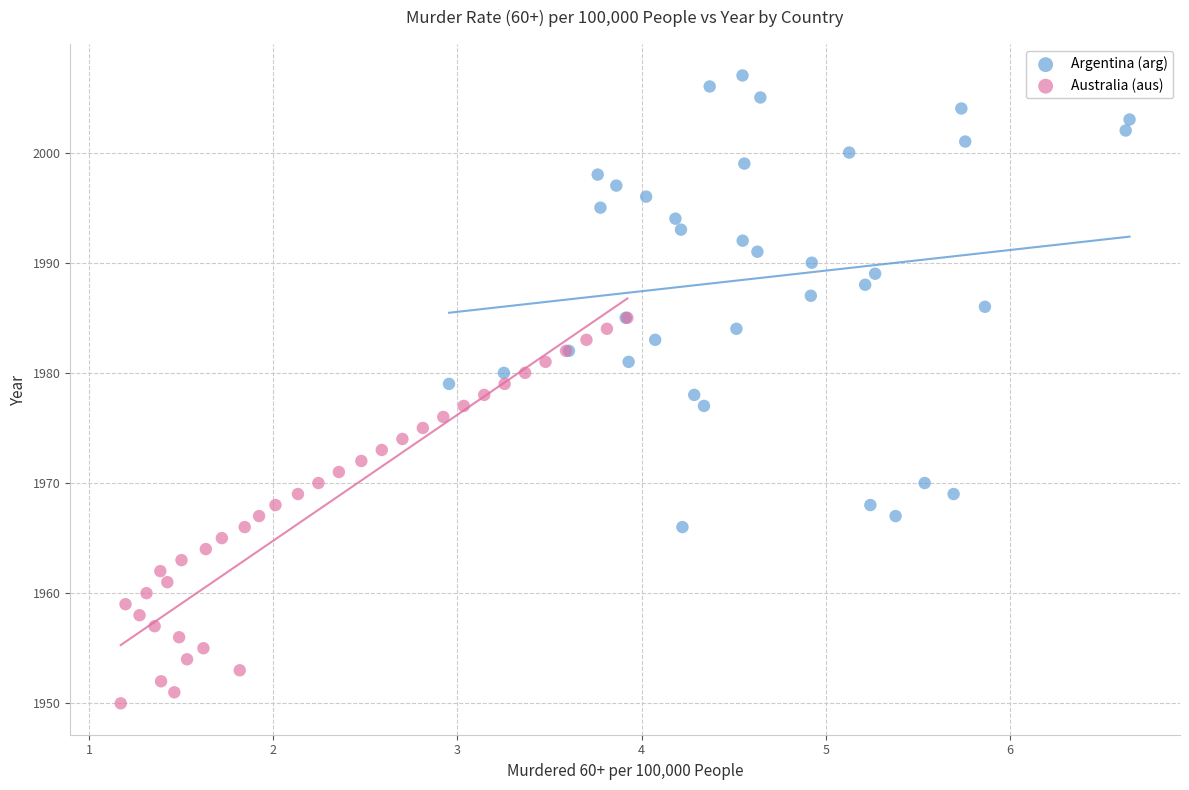

Which series contains the highest Y value?

Argentina (arg)